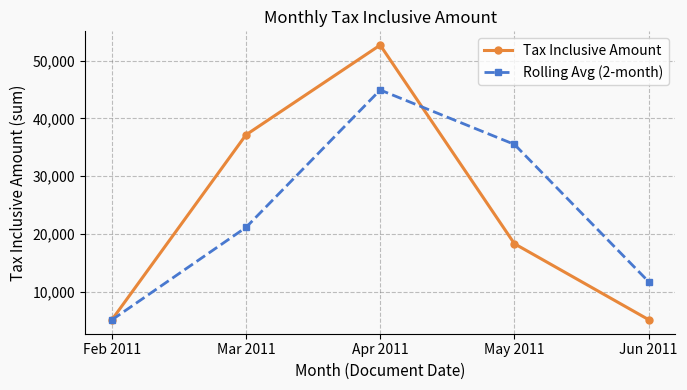

What are all the series names shown in the legend?

Tax Inclusive Amount, Rolling Avg (2-month)